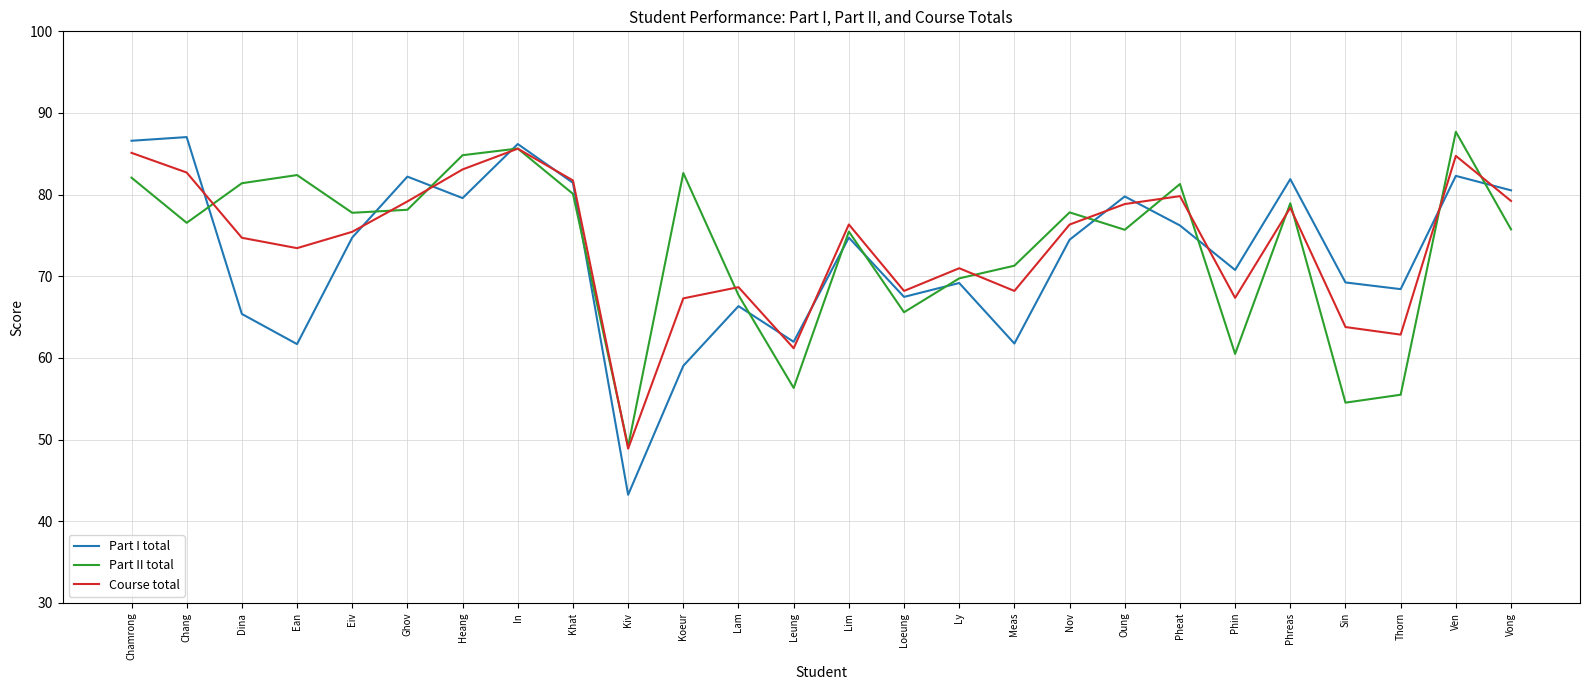

How many times do Part I total and Part II total cross each other?

14